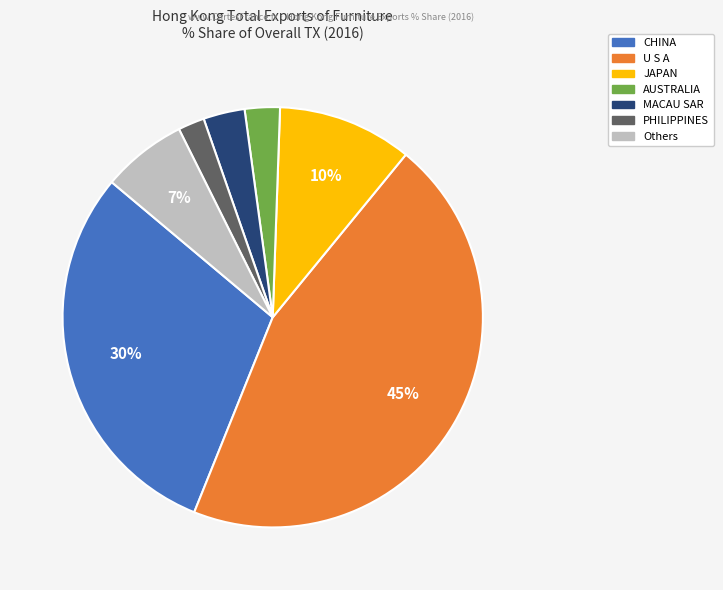

Does any single category account for the majority?

No